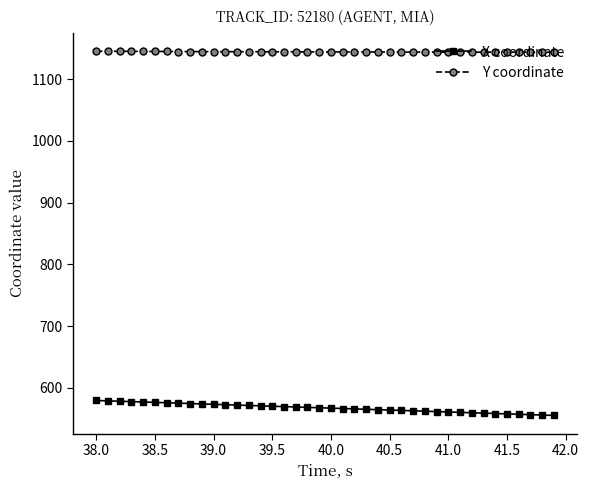

What is the sum of all X coordinate values?

22694.1